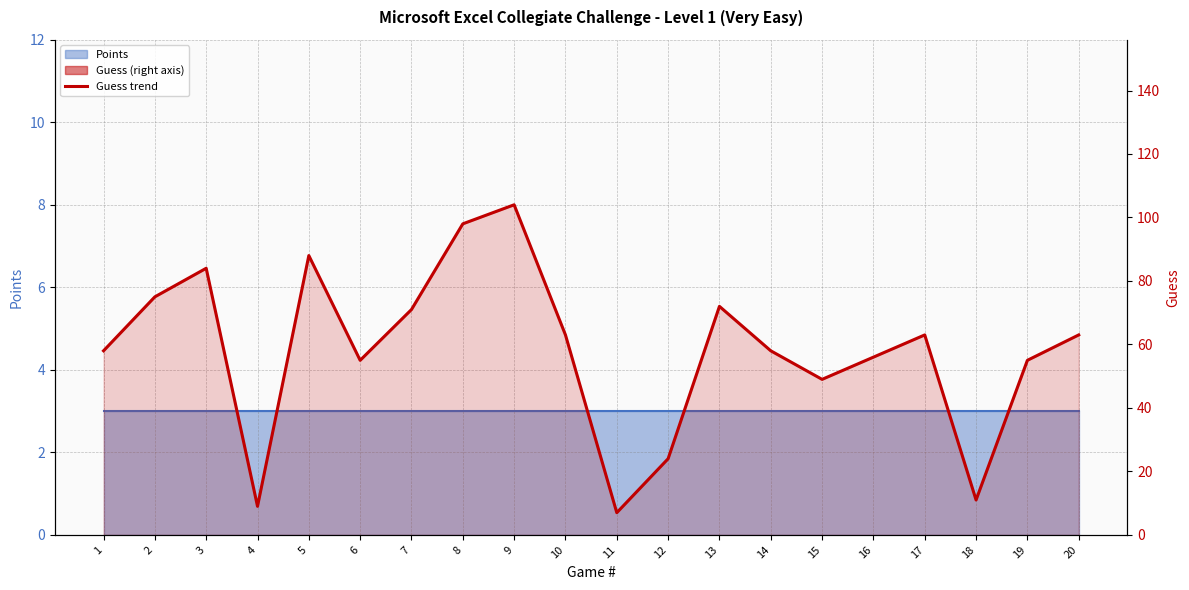

At which label does the data first exceed 63?

2